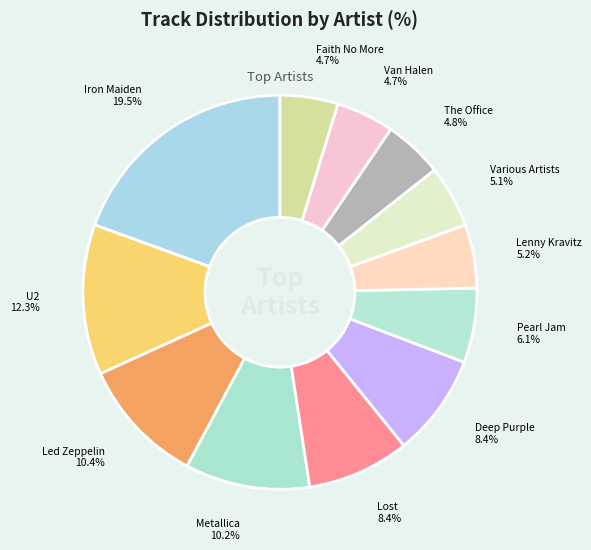

To the nearest percent, what percentage of the pie is Van Halen?

5%